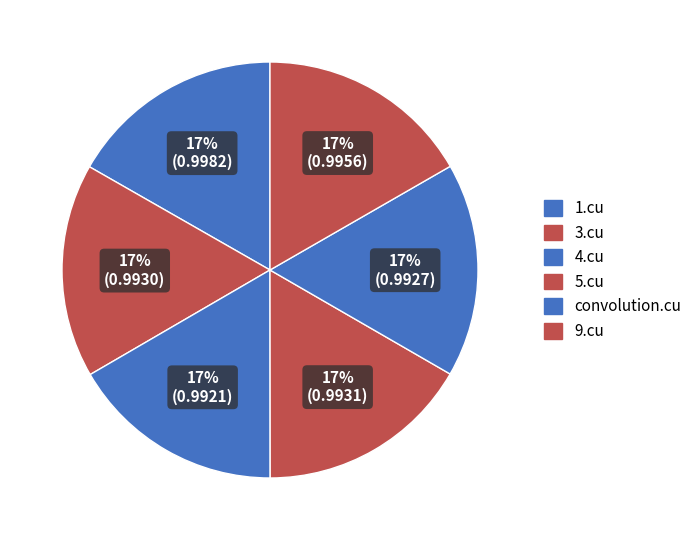

How many segments does this pie chart have?

6